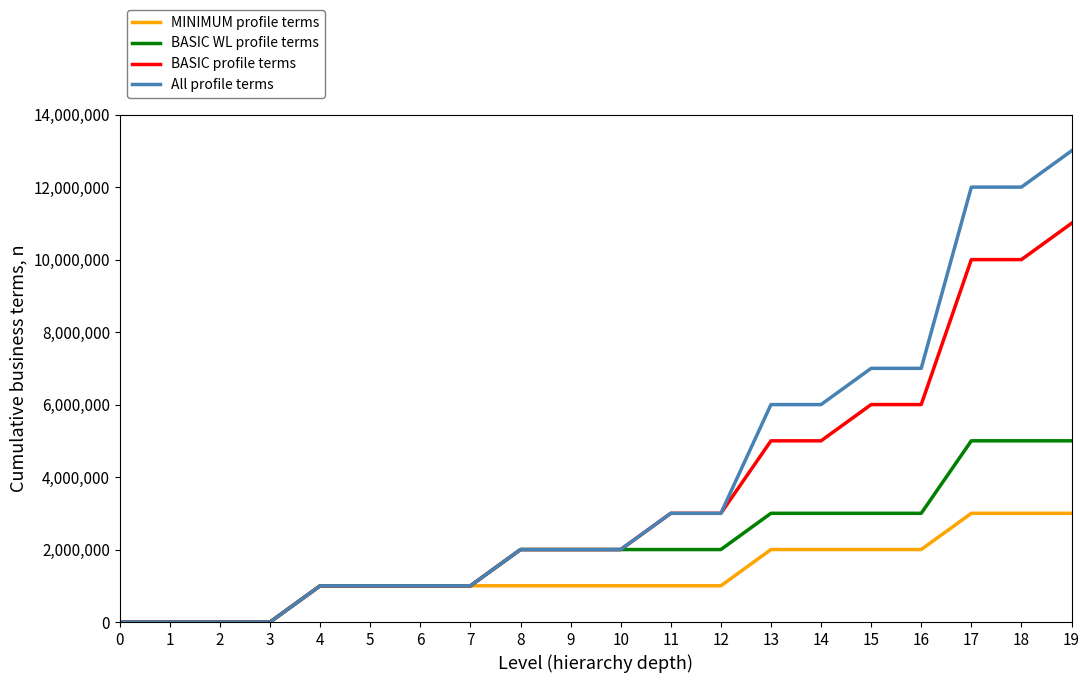

How many MINIMUM profile terms values are between 1000000 and 2000000?

13